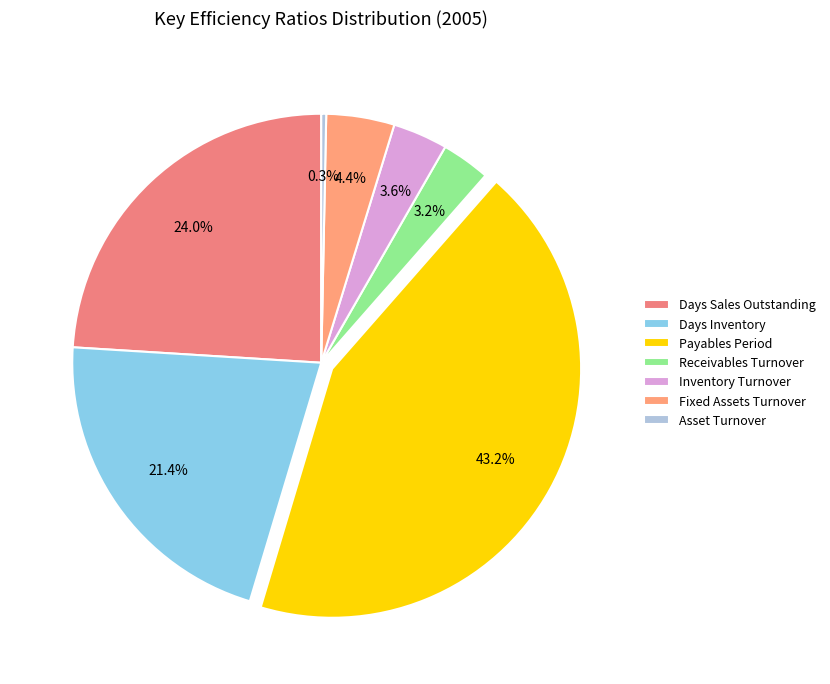

Combined, do Asset Turnover and Days Sales Outstanding account for over 50%?

No